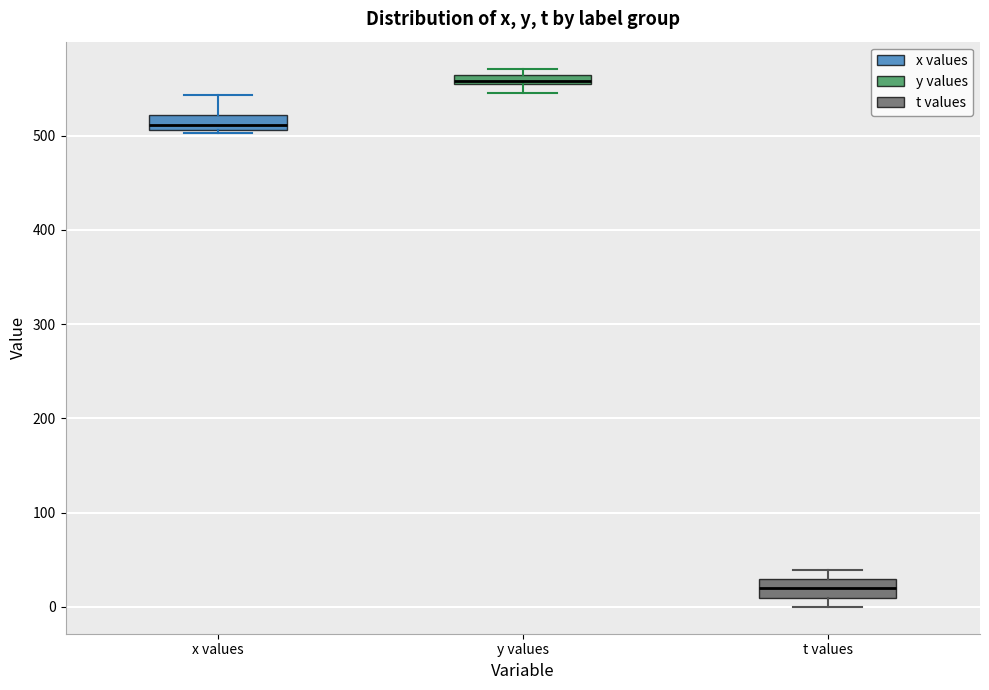

Where is the lower edge of the box for y values on the y-axis? The values are not printed on the chart, so give them approximately, as read against the axis.

550